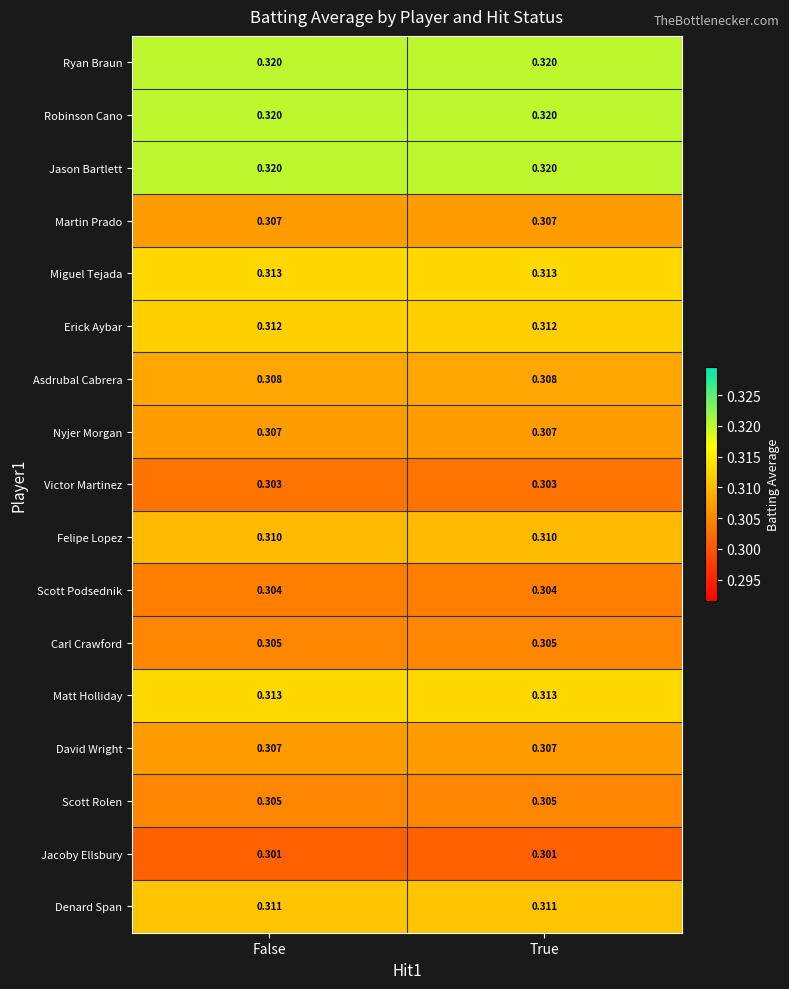

Is the value of David Wright at False greater than the value of Erick Aybar at True?

No